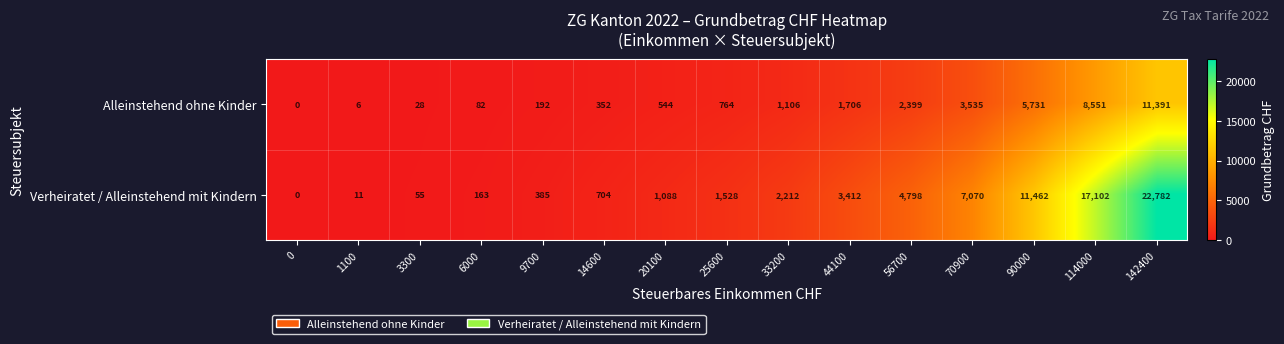

What is the difference between the highest and lowest values at 90000?

5731